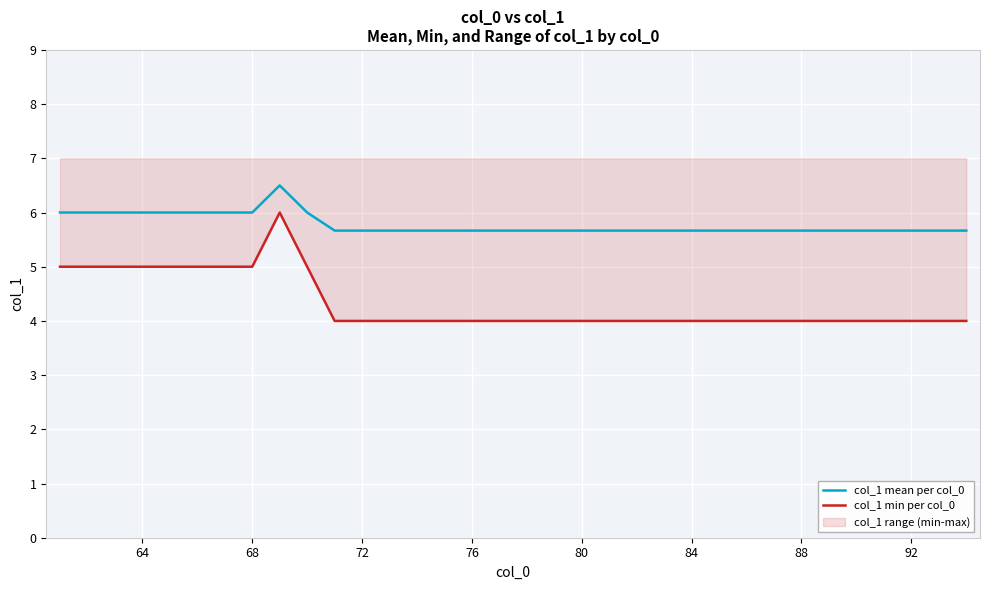

Reading left to right, extract all data points from this chart.

col_1 mean per col_0: 6.0	6.0	6.0	6.0	6.0	6.0	6.0	6.0	6.5	6.0	5.7	5.7	5.7	5.7	5.7	5.7	5.7	5.7	5.7	5.7	5.7	5.7	5.7	5.7	5.7	5.7	5.7	5.7	5.7	5.7	5.7	5.7	5.7	5.7
col_1 min per col_0: 5.0	5.0	5.0	5.0	5.0	5.0	5.0	5.0	6.0	5.0	4.0	4.0	4.0	4.0	4.0	4.0	4.0	4.0	4.0	4.0	4.0	4.0	4.0	4.0	4.0	4.0	4.0	4.0	4.0	4.0	4.0	4.0	4.0	4.0